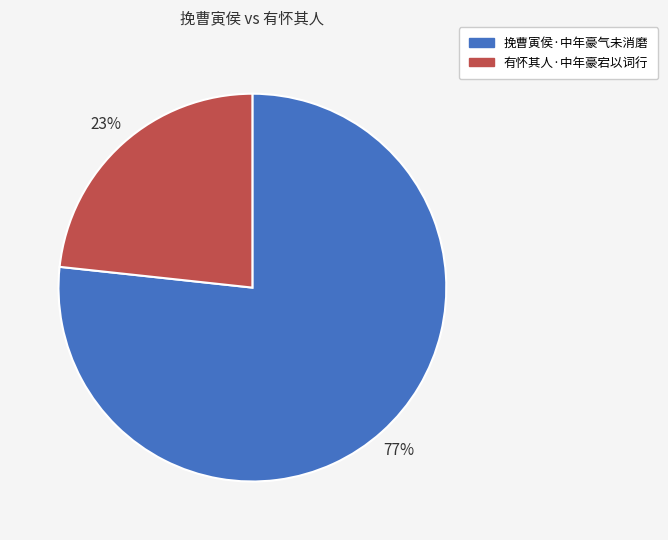

Which category has the smallest portion of the pie?

有怀其人·中年豪宕以词行